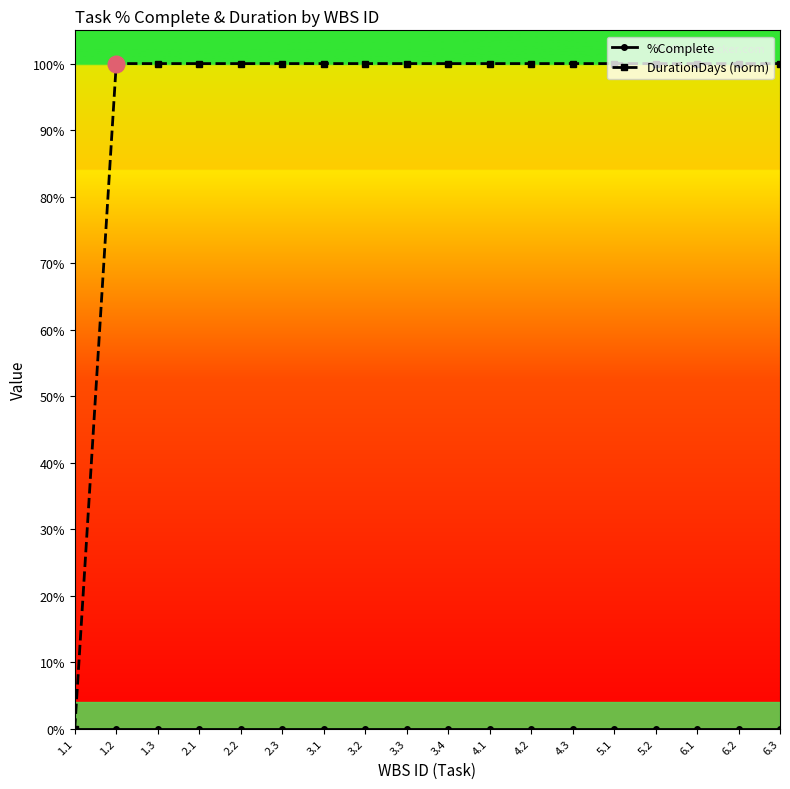

What is the label of the 15th point from the right?

2.1